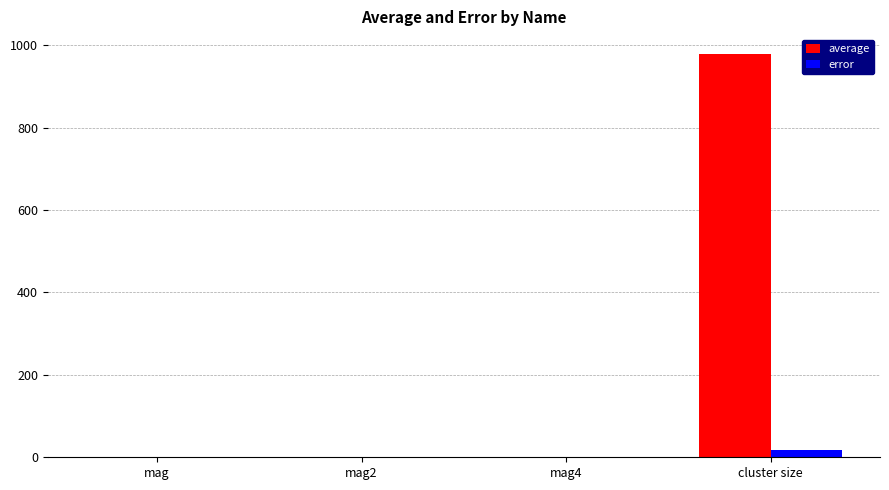

Which series has the widest spread of values?

average